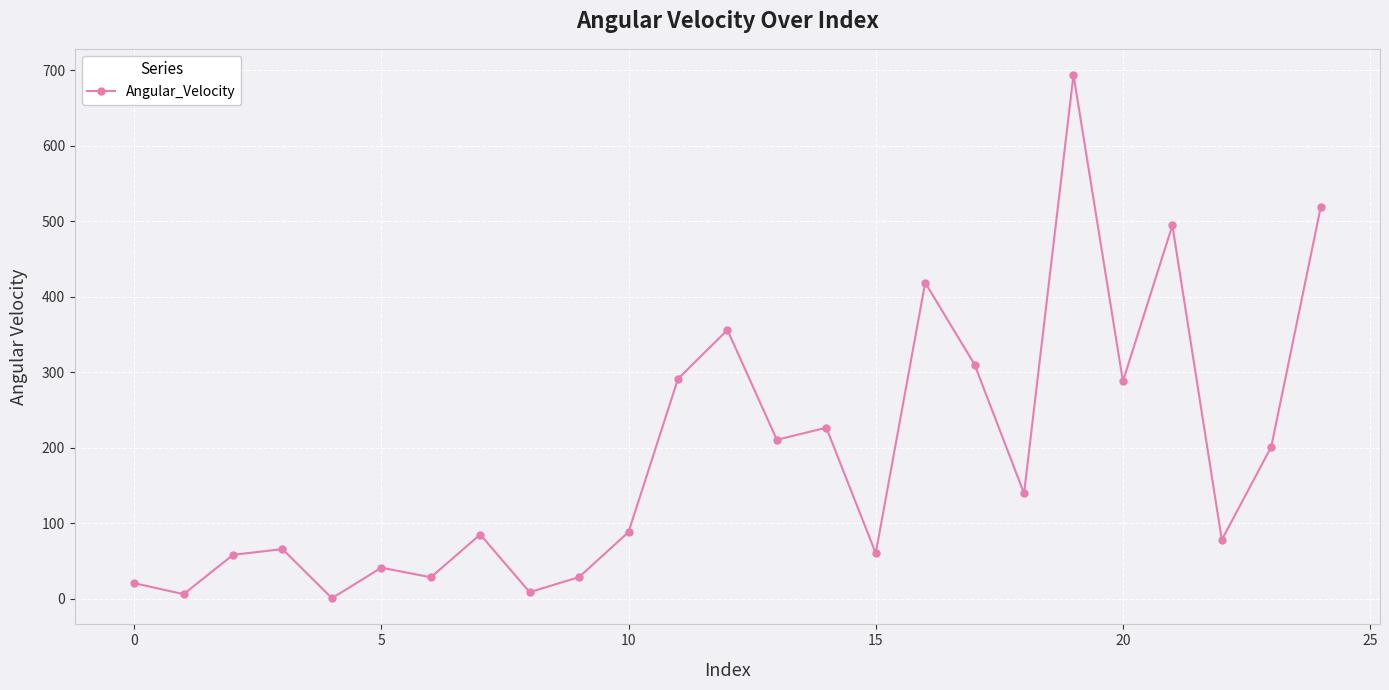

What is the value of the 21st point from the left?

288.2